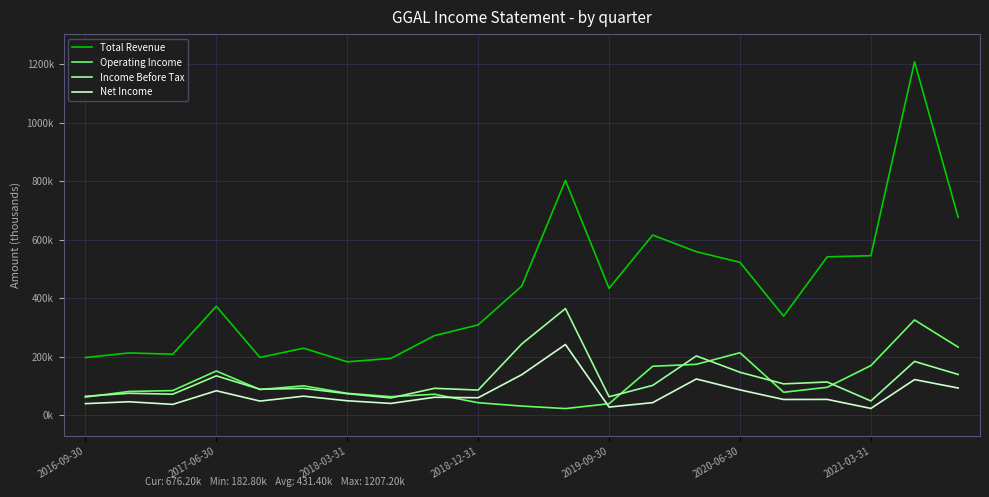

What are all the series names shown in the legend?

Total Revenue, Operating Income, Income Before Tax, Net Income